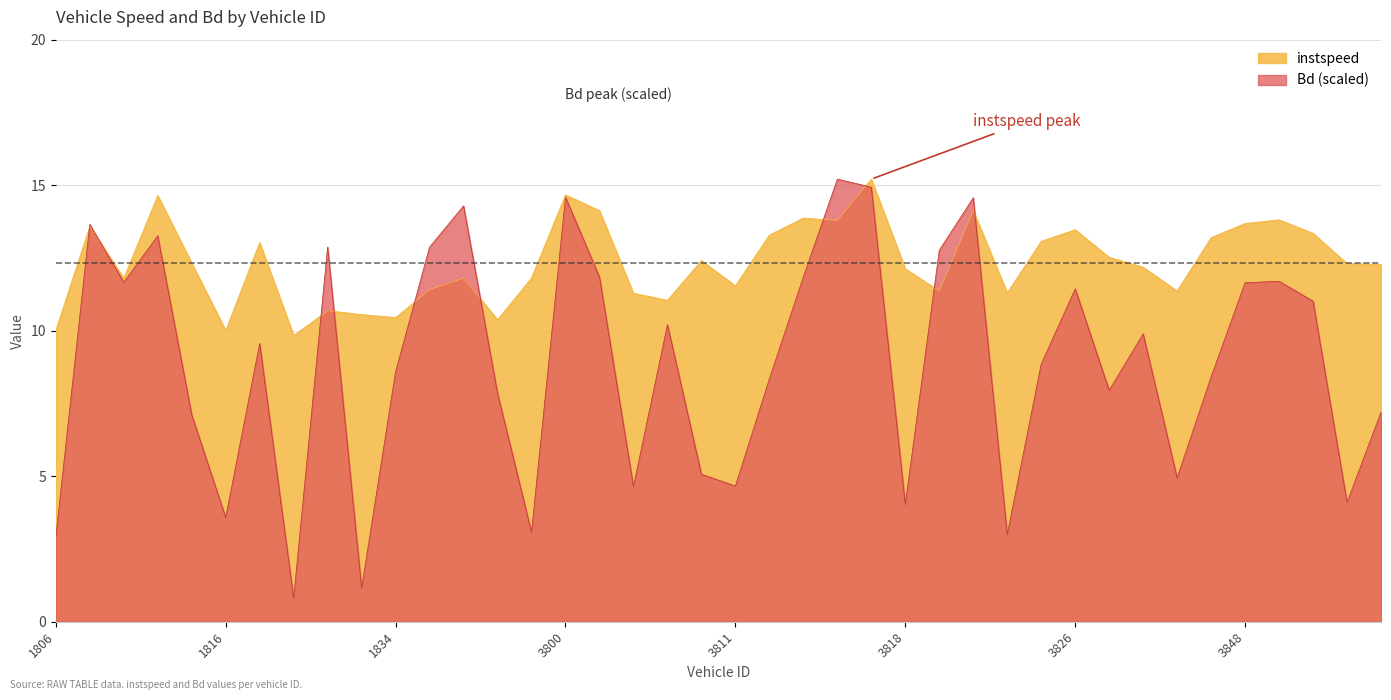

Where is instspeed nearest to the value 12?

3818